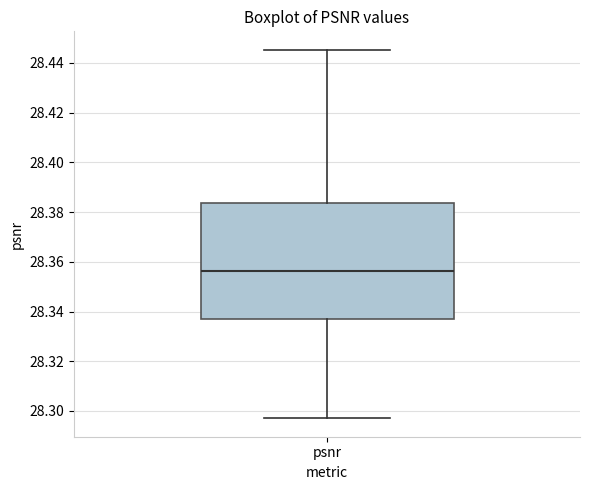

Where does the lower whisker of the box for psnr end on the y-axis? The values are not printed on the chart, so give them approximately, as read against the axis.

28.298